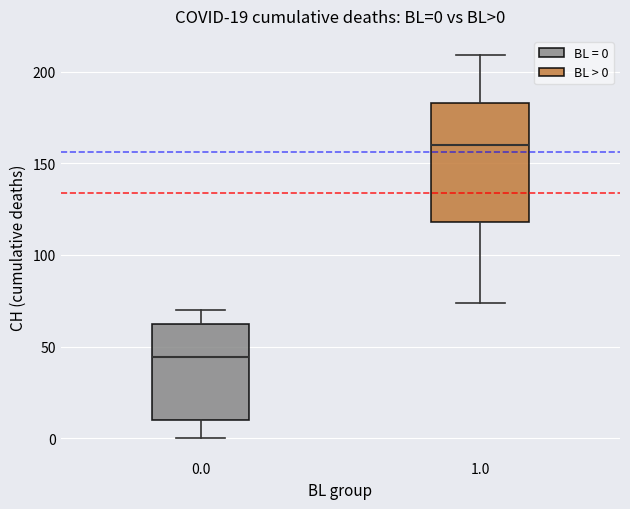

Comparing the boxes themselves (not the whiskers), which one is the tallest?

1.0